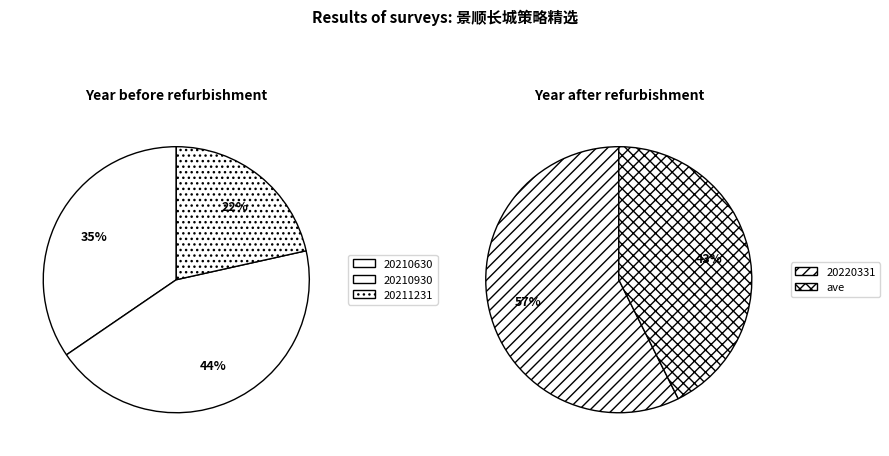

Does any single category account for the majority?

No